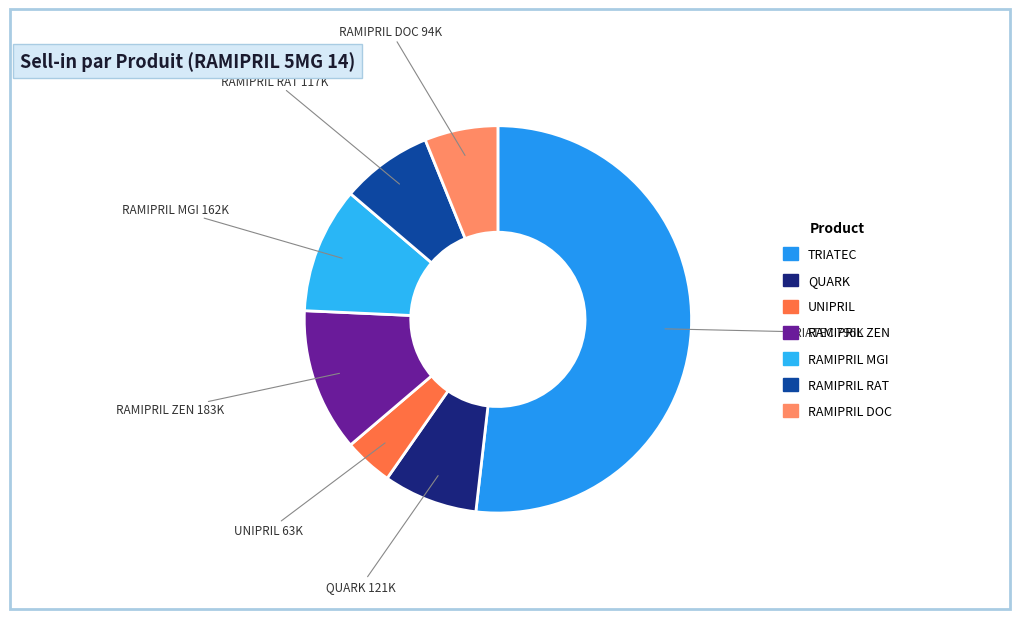

Which has a higher value, RAMIPRIL DOC or QUARK?

QUARK